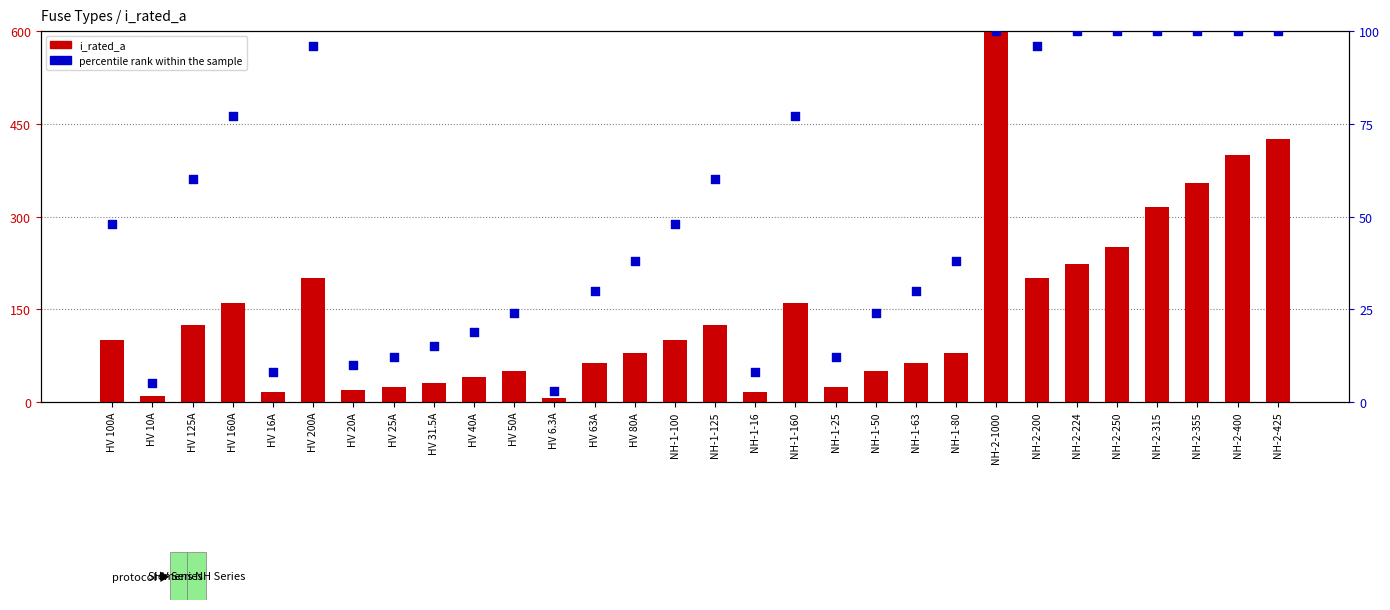

Which series contains the highest Y value?

i_rated_a